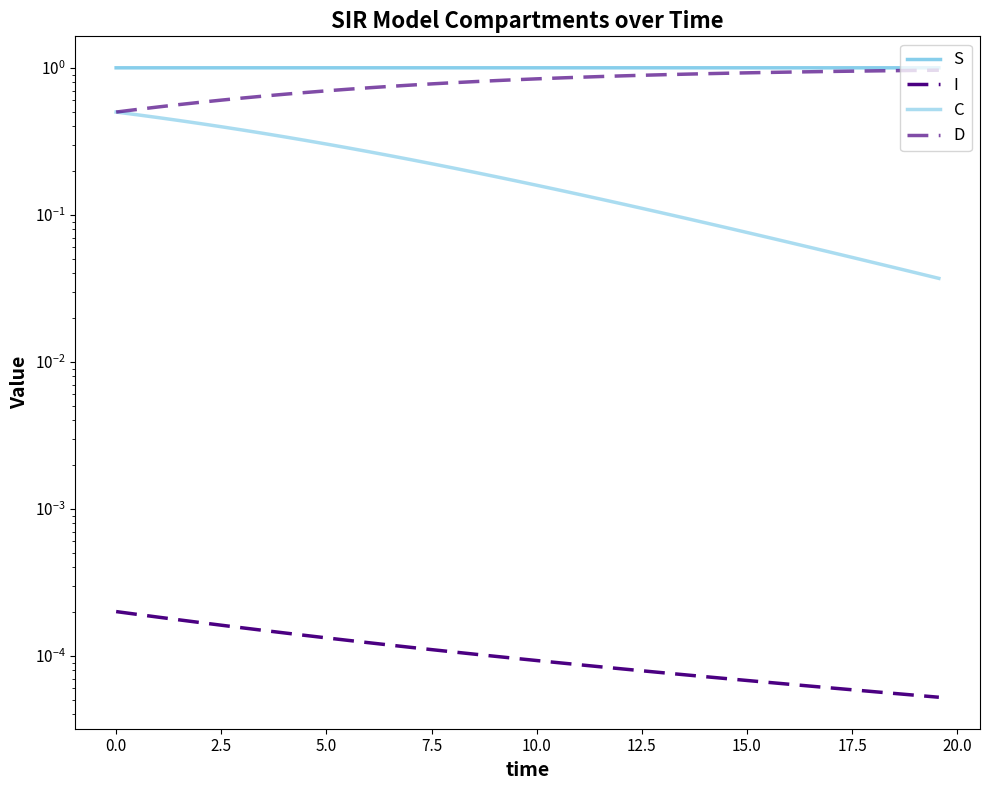

Is the value of D at 21 greater than the value of I at 19?

Yes